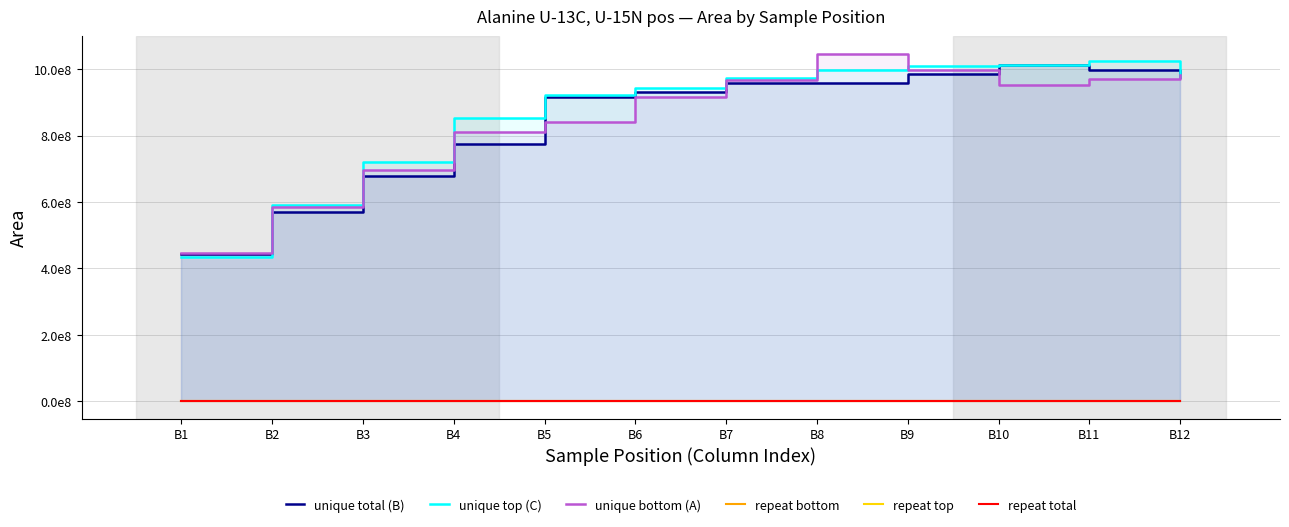

At how many categories does at least one series exceed 273521499?

12